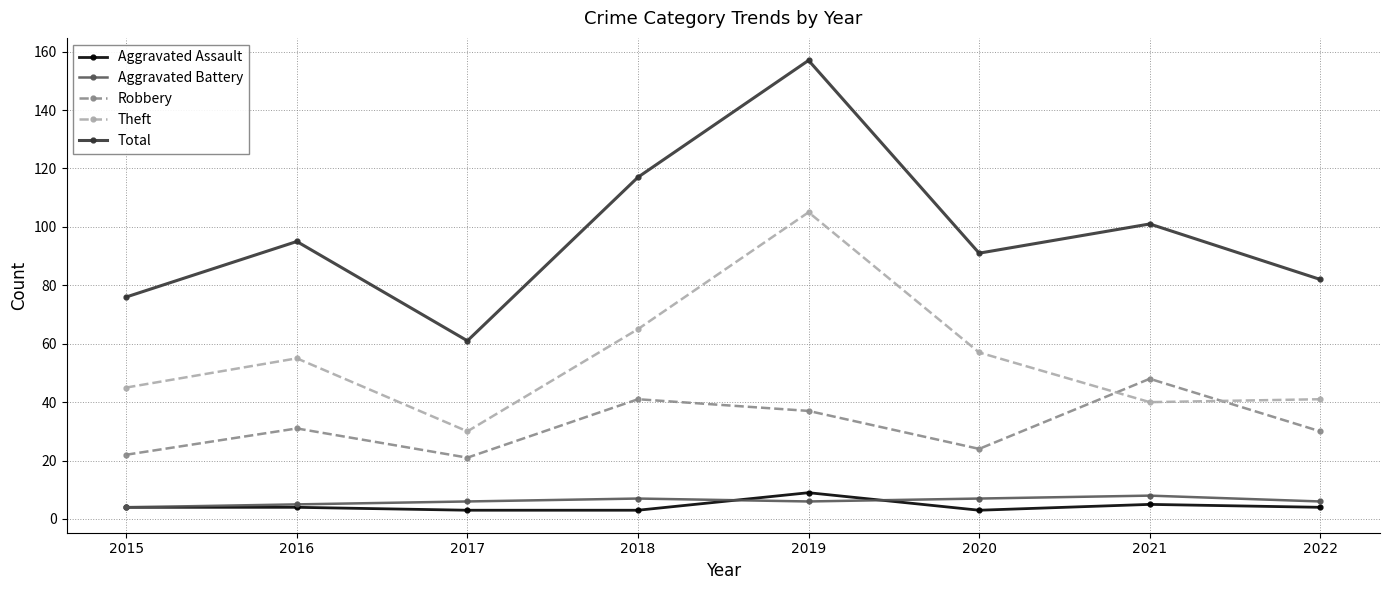

At which category does Robbery reach its first local valley?

2017